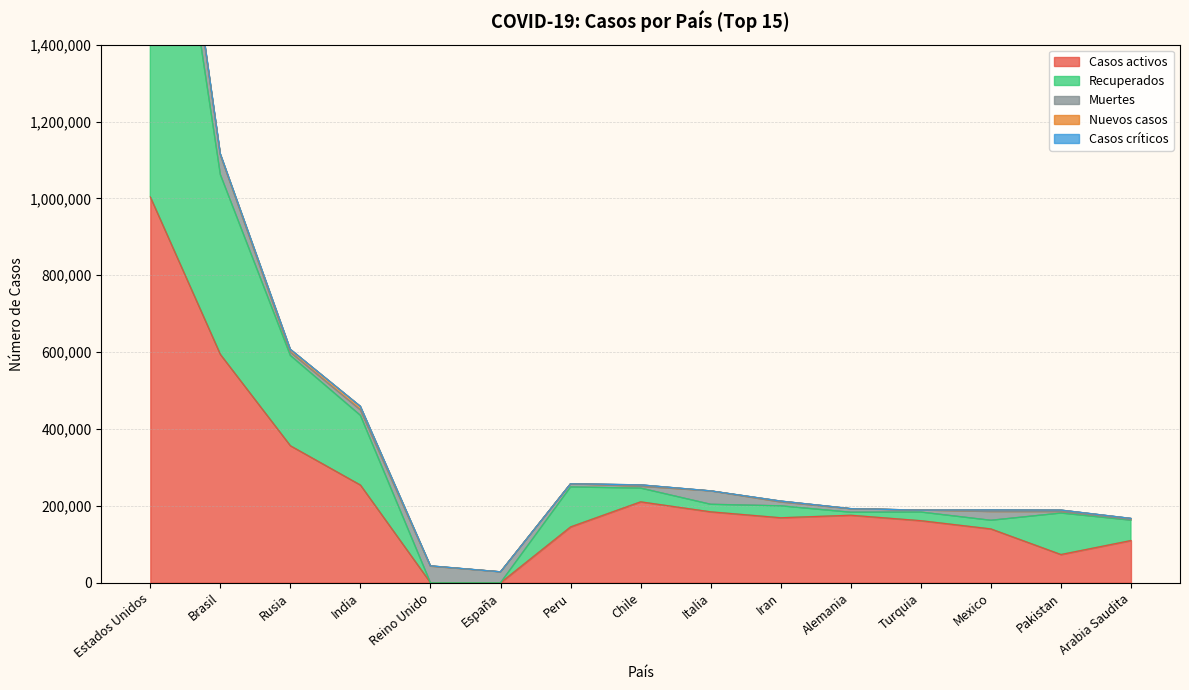

How many lines are shown in the chart?

5